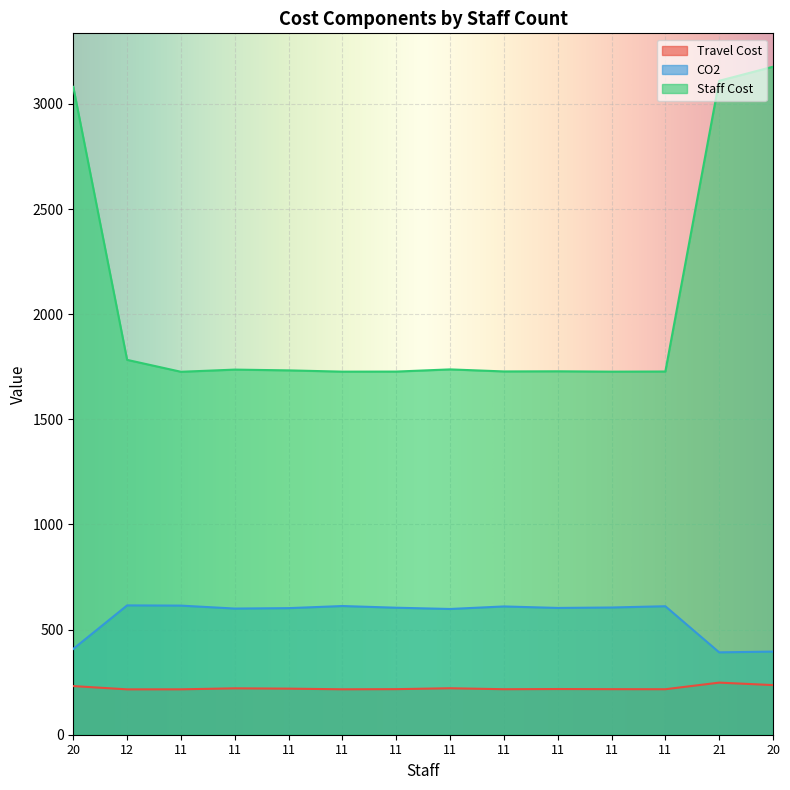

What is the difference between the maximum and minimum values in the CO2 series?

223.3